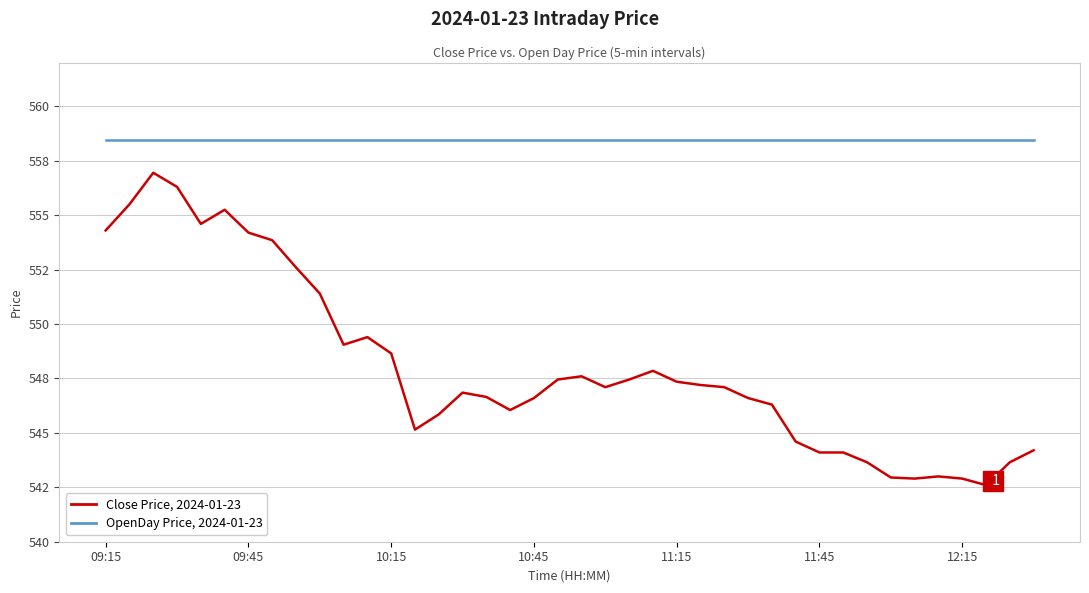

What are all the series names shown in the legend?

Close Price, 2024-01-23, OpenDay Price, 2024-01-23